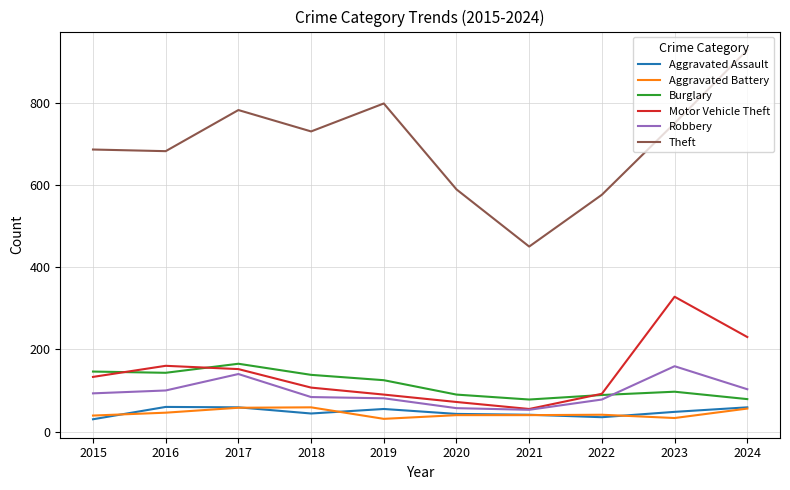

Read the Theft value at 2017.

782